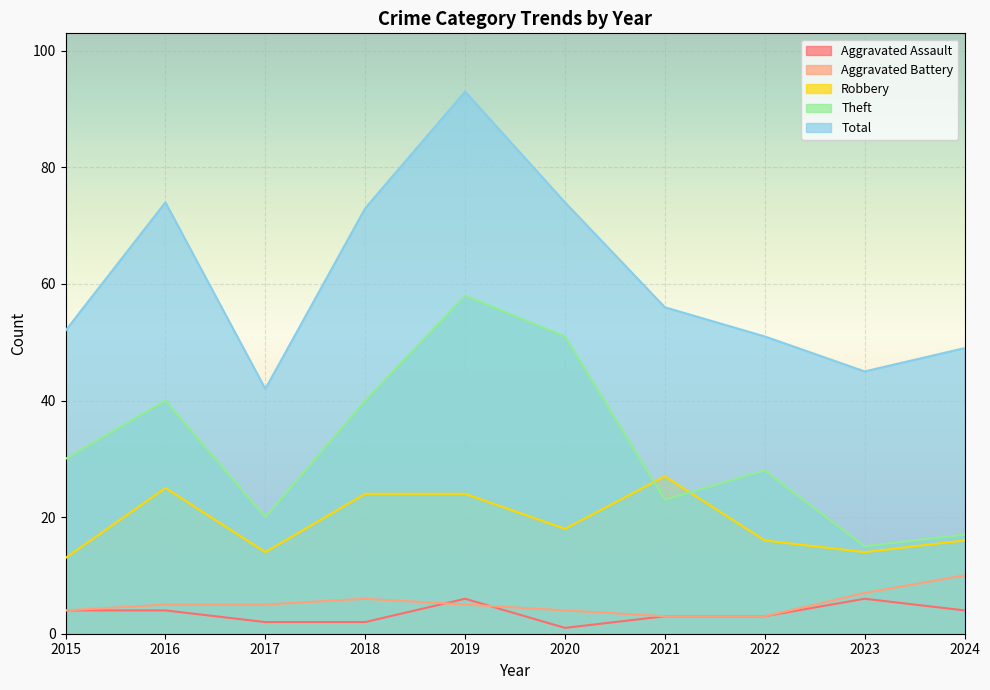

Reading left to right, extract all data points from this chart.

Aggravated Assault: 2015=4	2016=4	2017=2	2018=2	2019=6	2020=1	2021=3	2022=3	2023=6	2024=4
Aggravated Battery: 2015=4	2016=5	2017=5	2018=6	2019=5	2020=4	2021=3	2022=3	2023=7	2024=10
Robbery: 2015=13	2016=25	2017=14	2018=24	2019=24	2020=18	2021=27	2022=16	2023=14	2024=16
Theft: 2015=30	2016=40	2017=20	2018=40	2019=58	2020=51	2021=23	2022=28	2023=15	2024=17
Total: 2015=52	2016=74	2017=42	2018=73	2019=93	2020=74	2021=56	2022=51	2023=45	2024=49